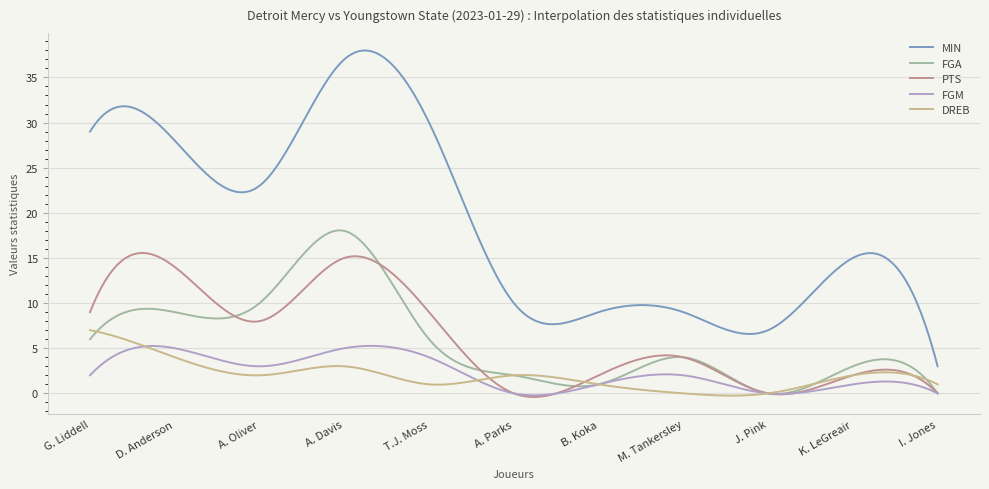

What is the maximum value for MIN?

38.0